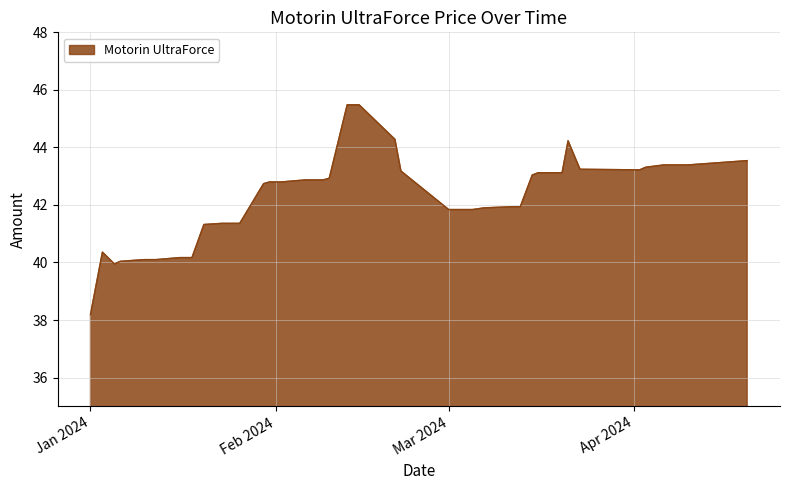

What is the average value?

42.3